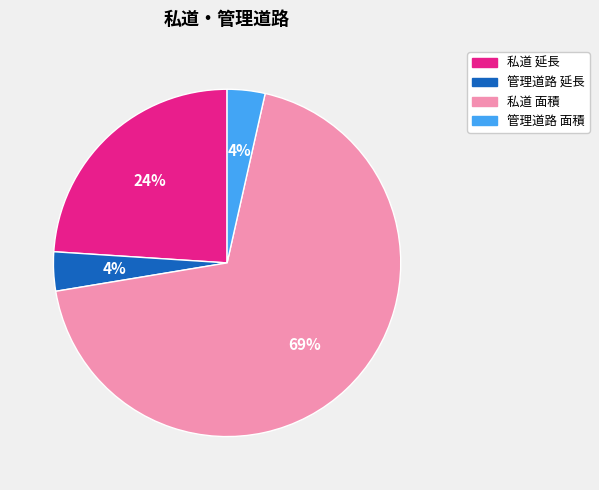

To the nearest percent, what is the combined percentage of 管理道路 延長 and 私道 延長?

28%